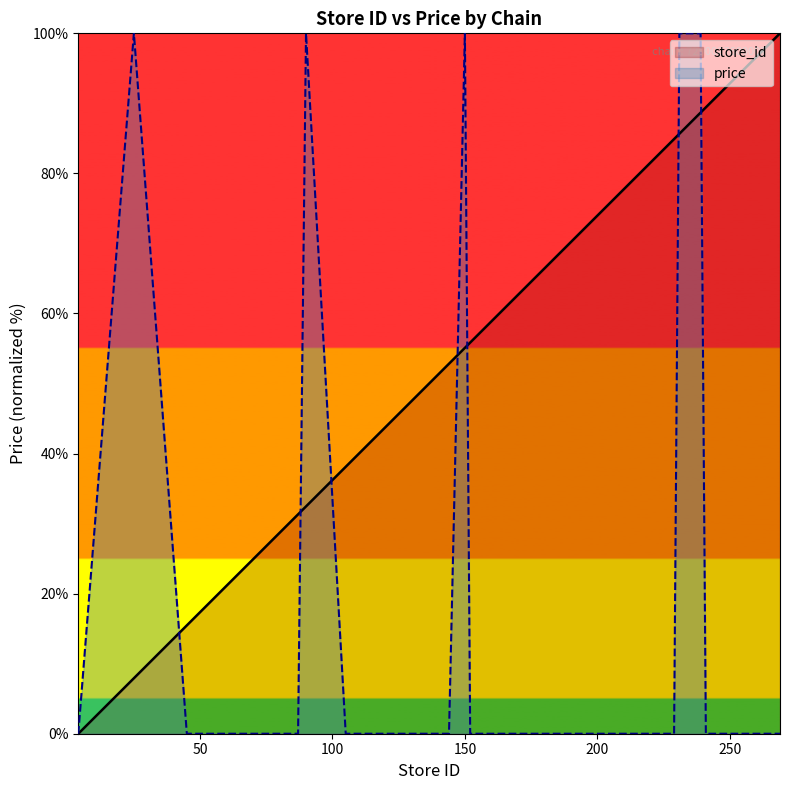

Does the chart have visible grid lines?

No